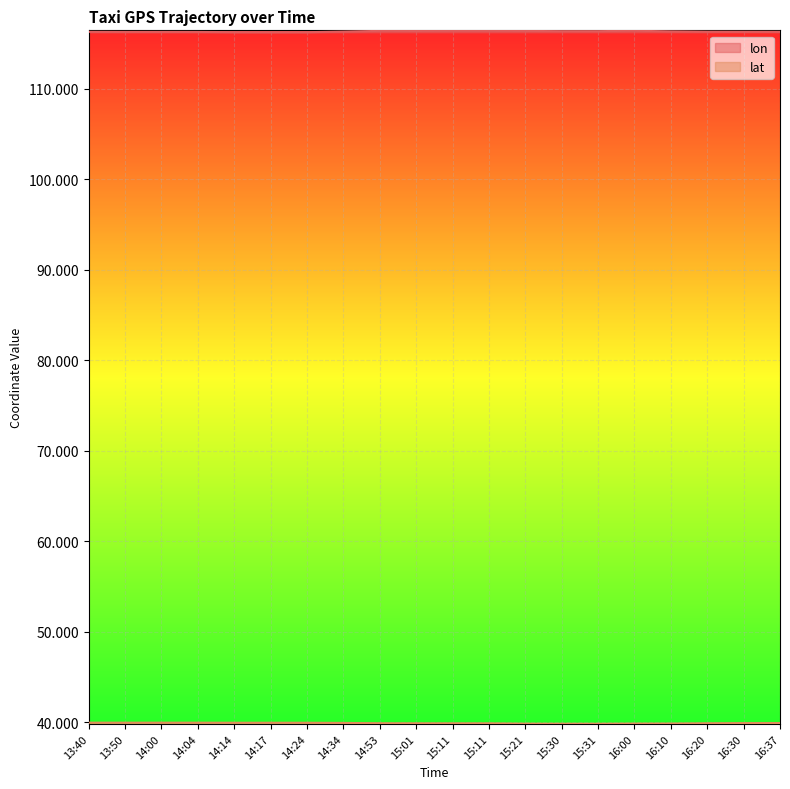

Is it true that lon equals 116.4 at 16:00?

True